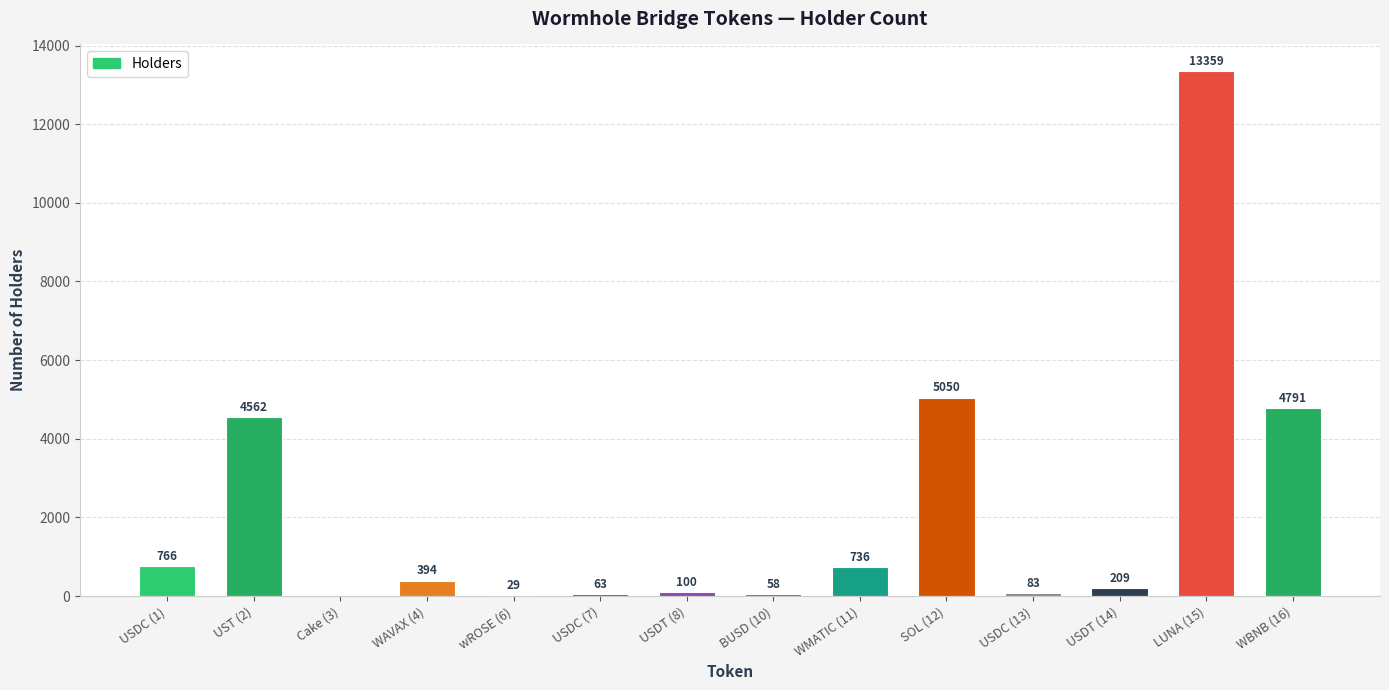

Which label corresponds to the largest value in the chart?

LUNA (15)